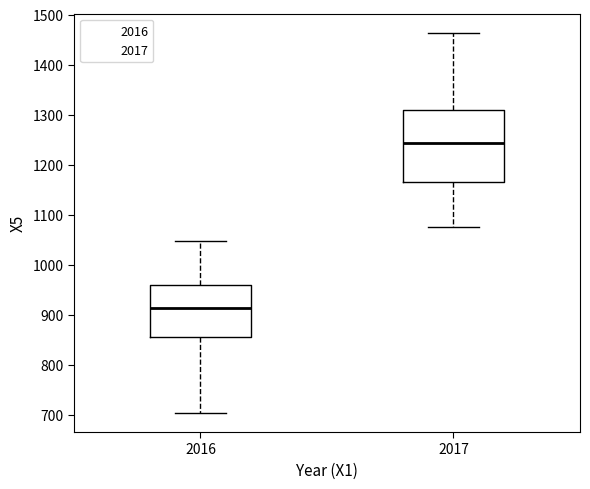

Where does the upper whisker of the box at x = 2017 end on the y-axis? The values are not printed on the chart, so give them approximately, as read against the axis.

1460